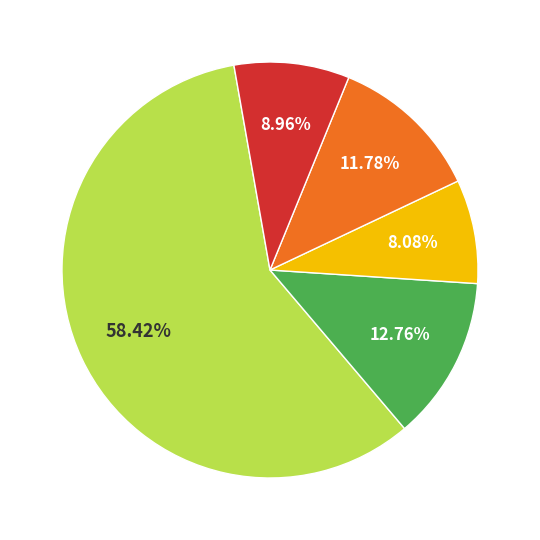

Is there a majority slice in this chart?

Yes